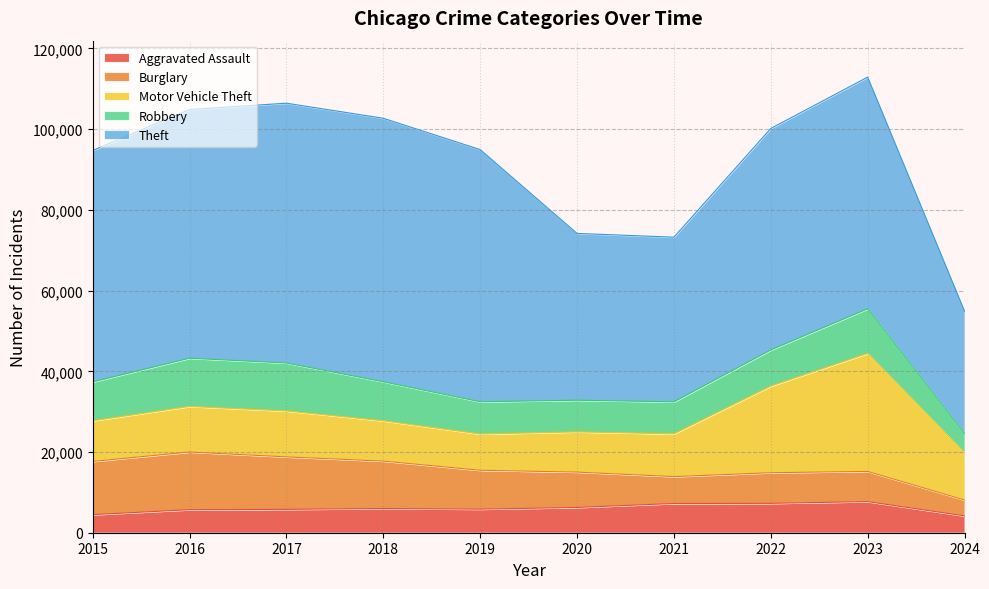

What is the difference between the maximum and second lowest values in the Robbery series?

4105